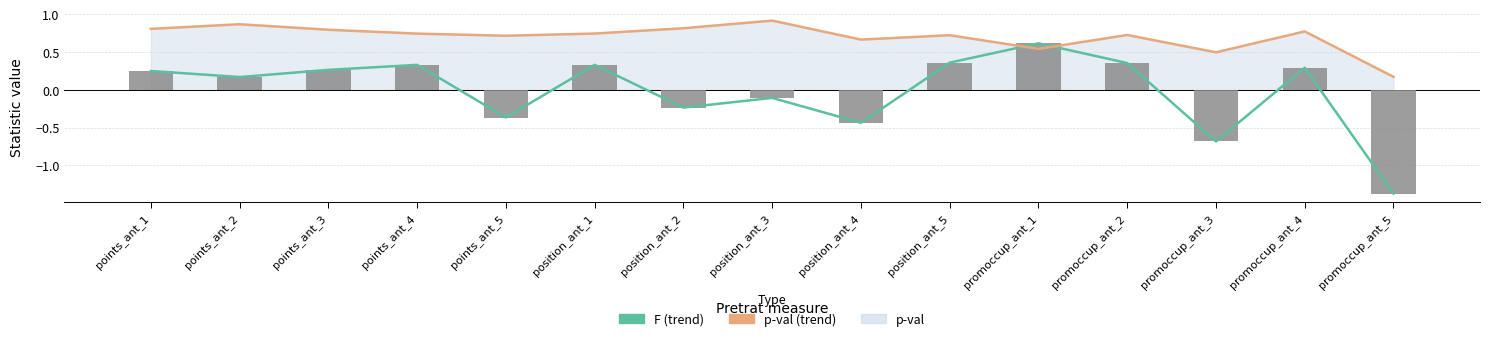

What is the sum of all F values?

-0.3